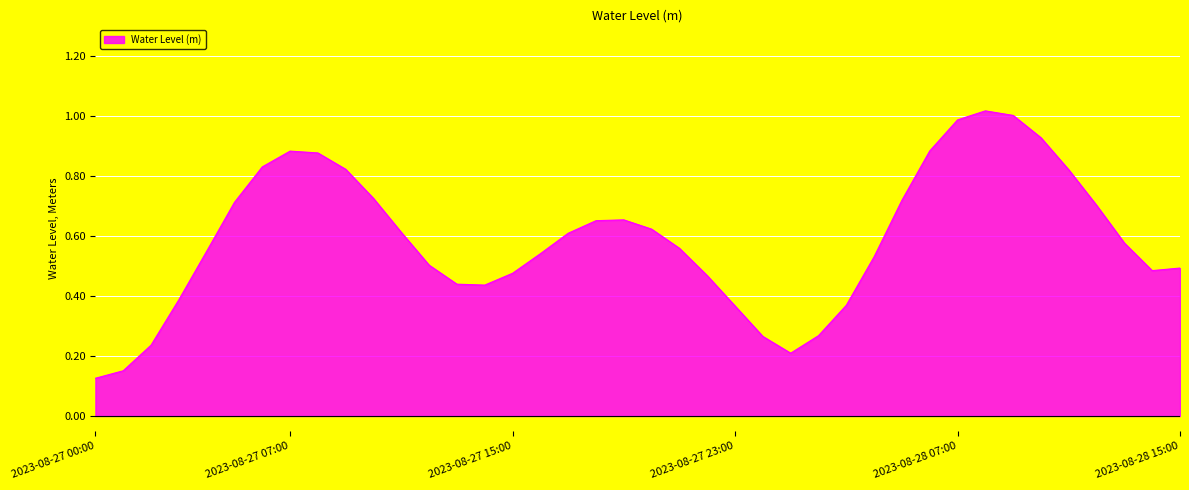

Is this an area chart (filled region under the line)?

Yes